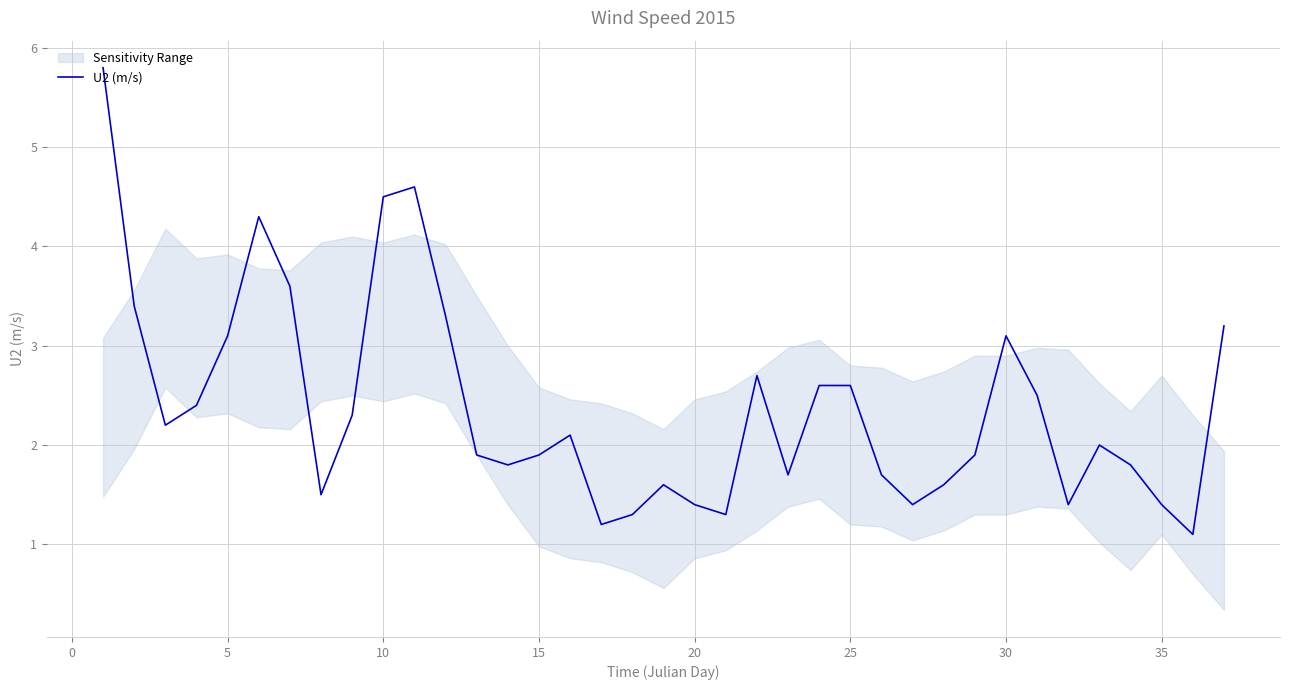

What is the highest value of the U2 (m/s) series?

5.8